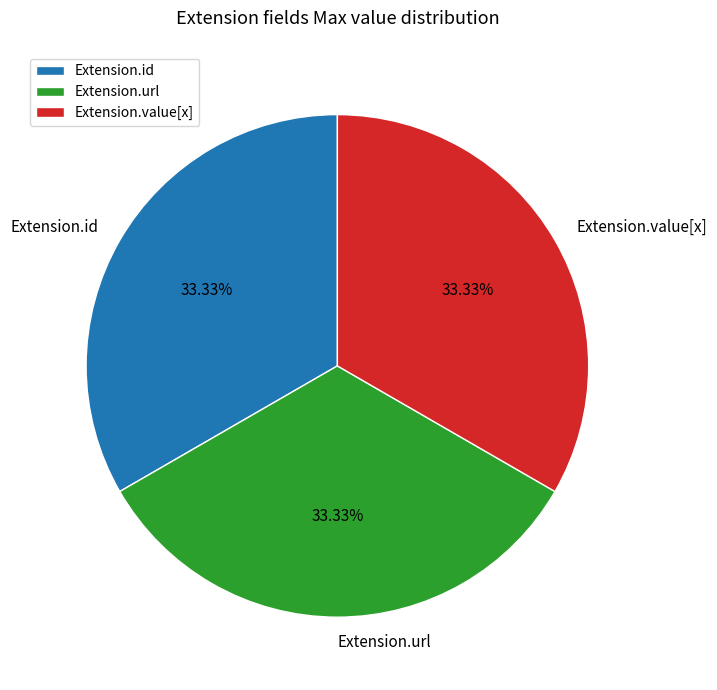

To the nearest percent, what is the difference between the largest and smallest slice percentages?

0%